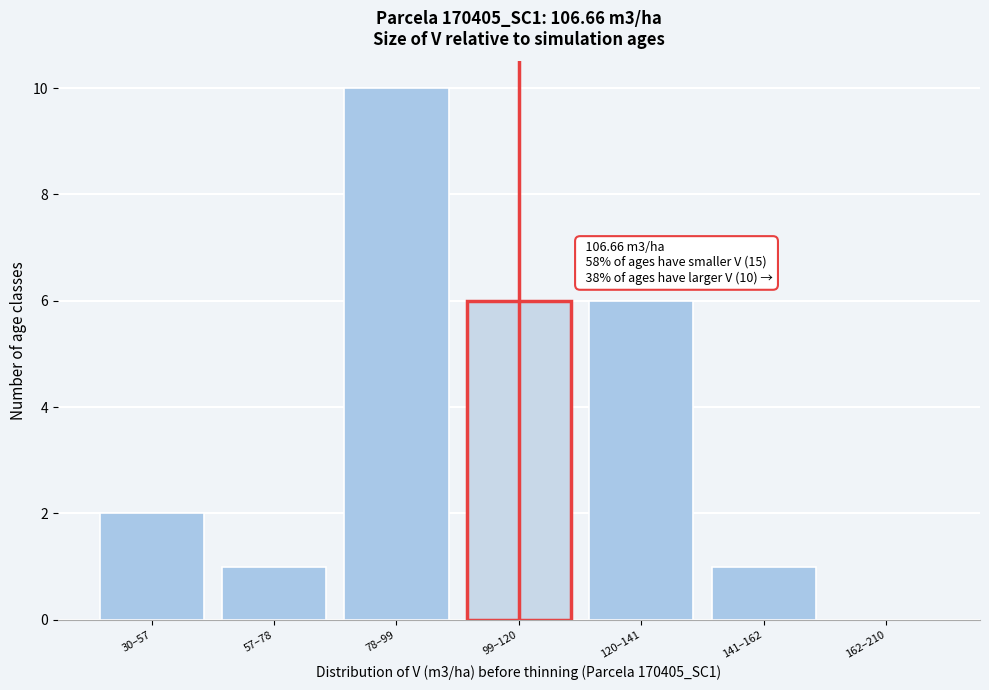

Reading left to right, list all the values displayed in this chart.

30–57=2	57–78=1	78–99=10	99–120=6	120–141=6	141–162=1	162–210=0